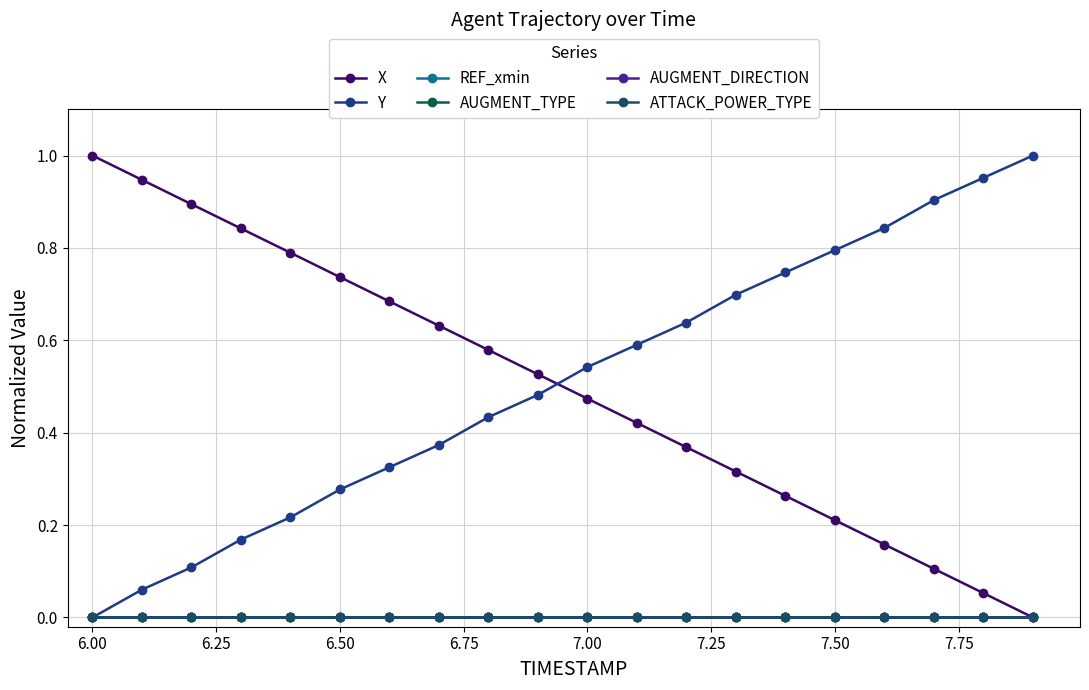

How many lines are shown in the chart?

6